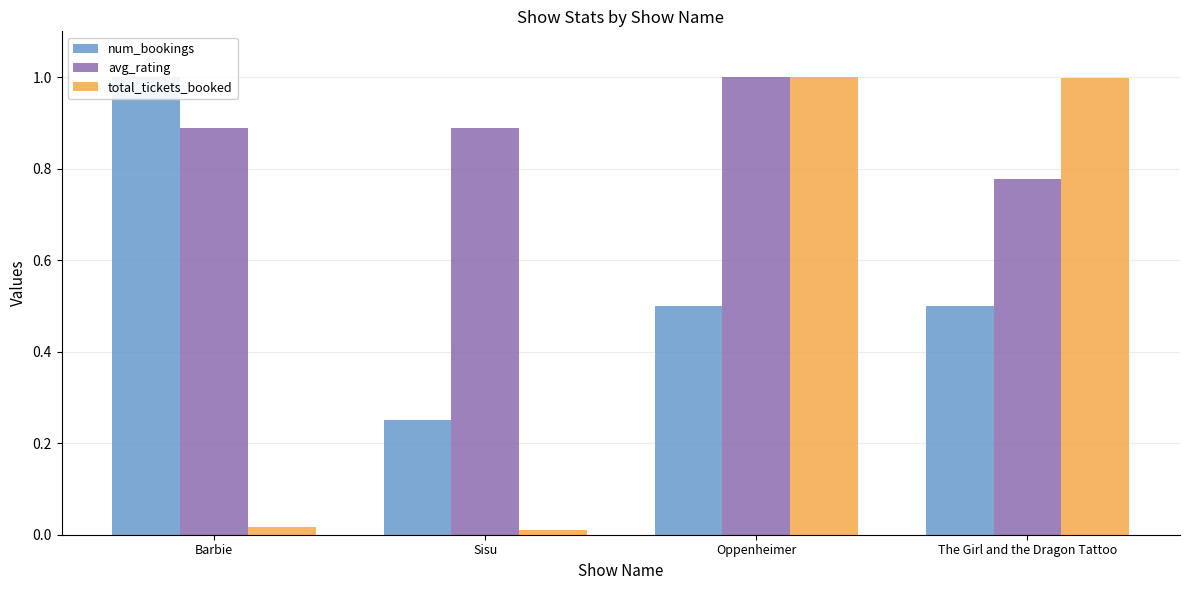

What are all the series names shown in the legend?

num_bookings, avg_rating, total_tickets_booked